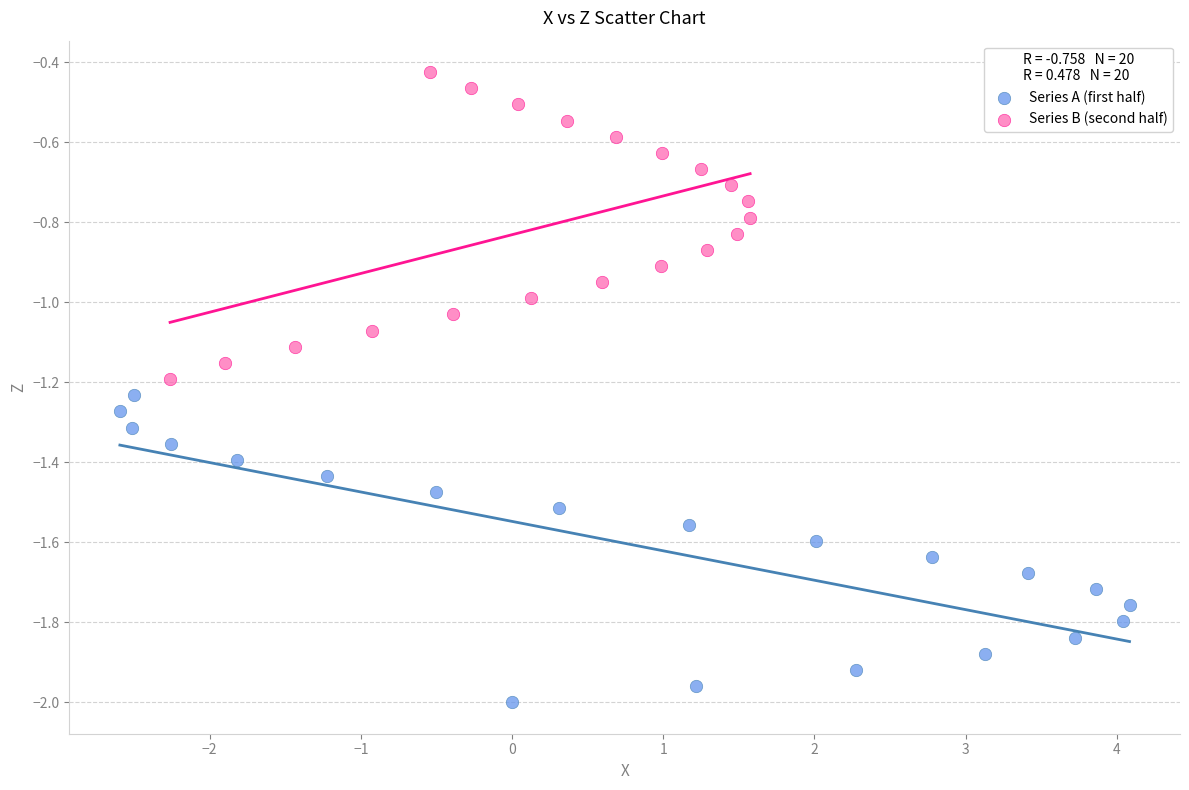

Which series contains the lowest Y value?

Series A (first half)